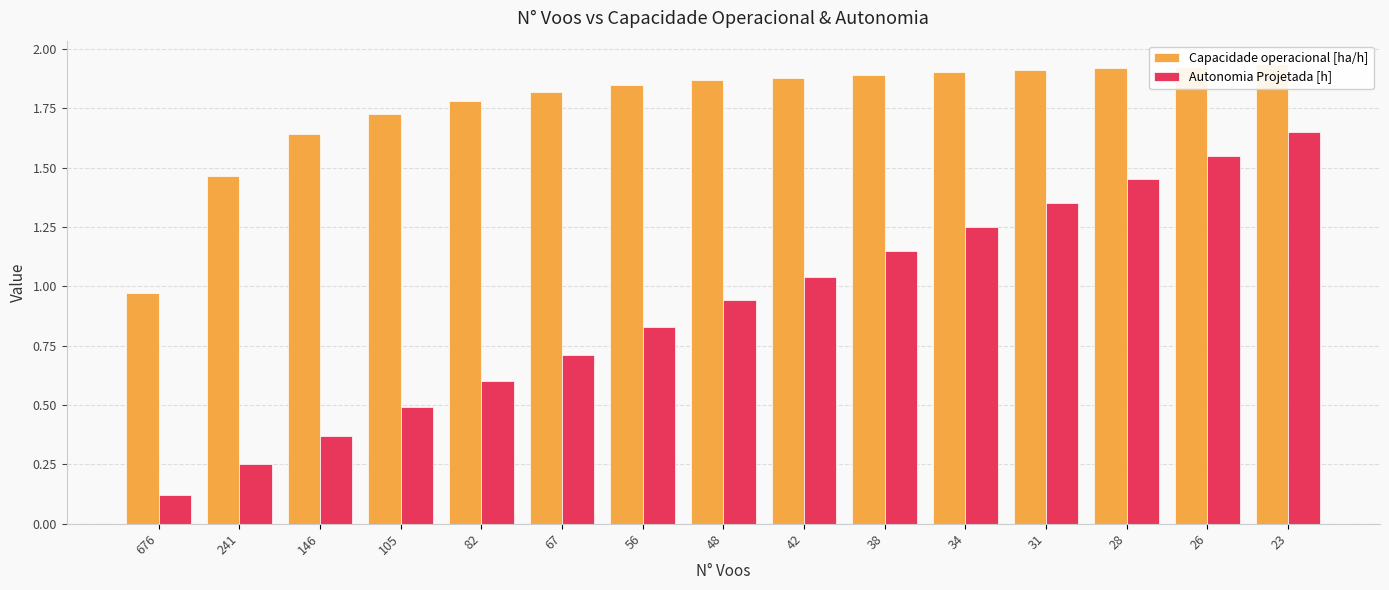

Where is Autonomia Projetada [h] nearest to the value 0?

676